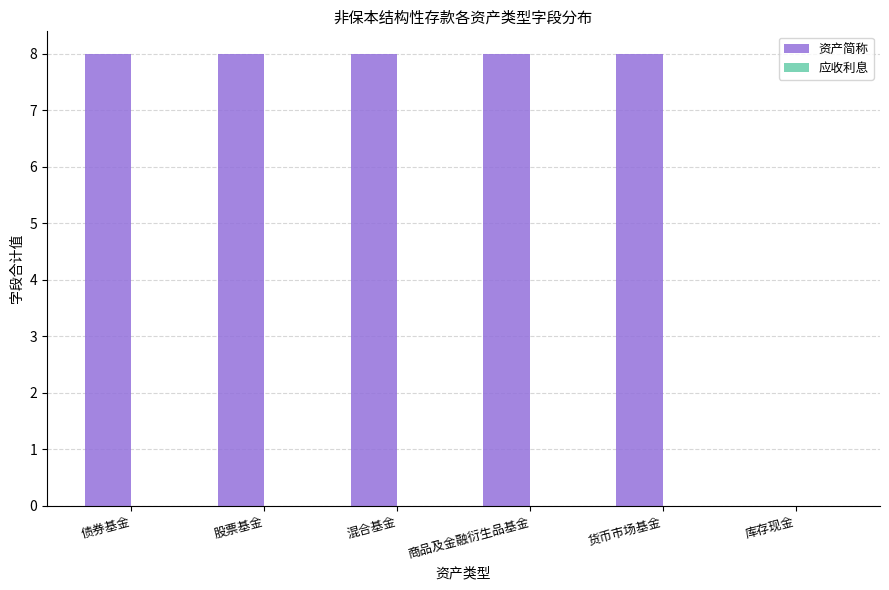

The chart shows a value of 0 at 库存现金. True or false?

True